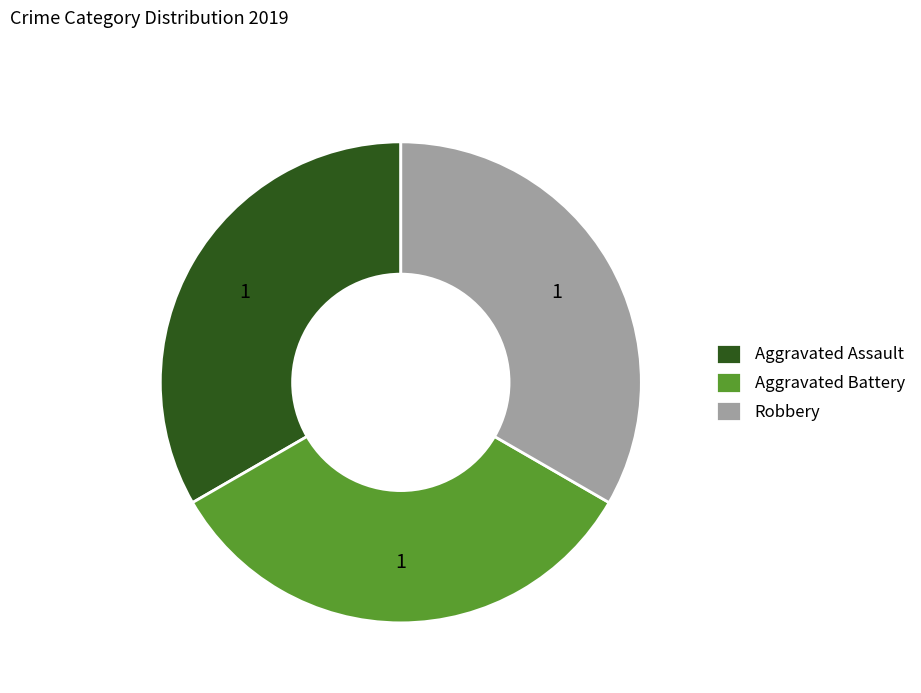

The Aggravated Battery slice represents 33% of the pie. True or false?

True